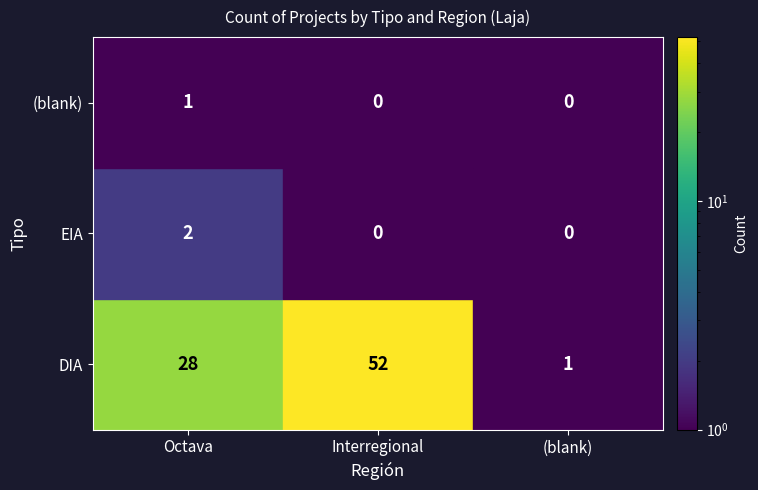

What is the maximum value shown in the chart?

52